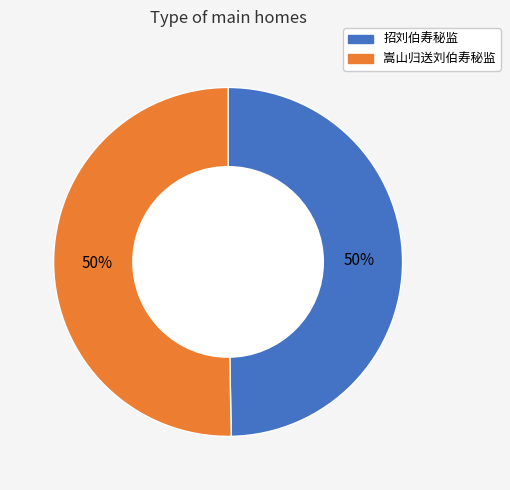

Approximately how many times larger is the value at 嵩山归送刘伯寿秘监 compared to 招刘伯寿秘监?

1.0